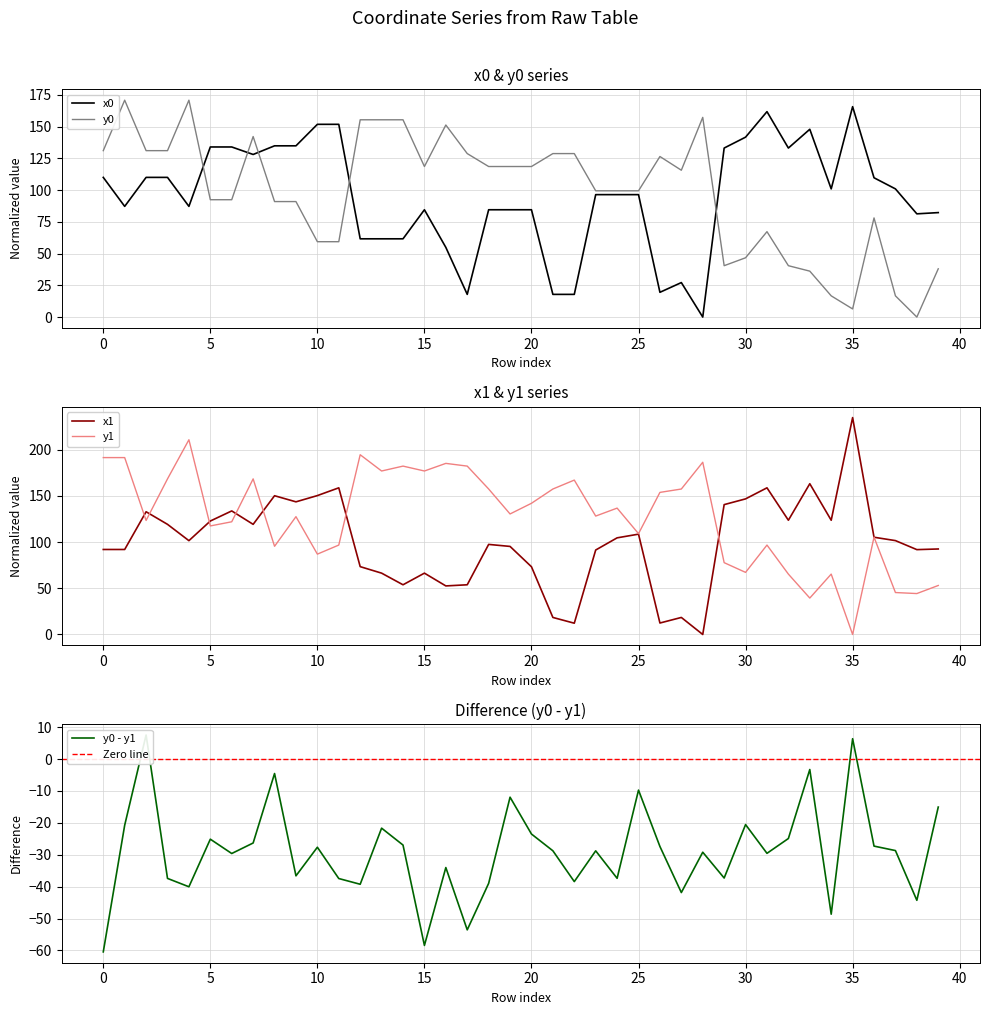

Which category has the highest value in the x1 series?

35